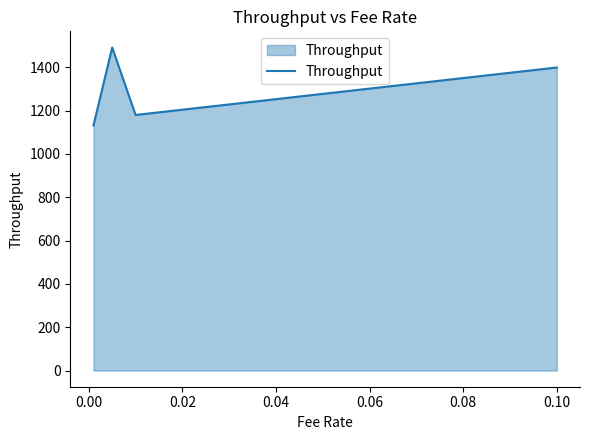

Does the chart display data point markers on the line(s)?

No